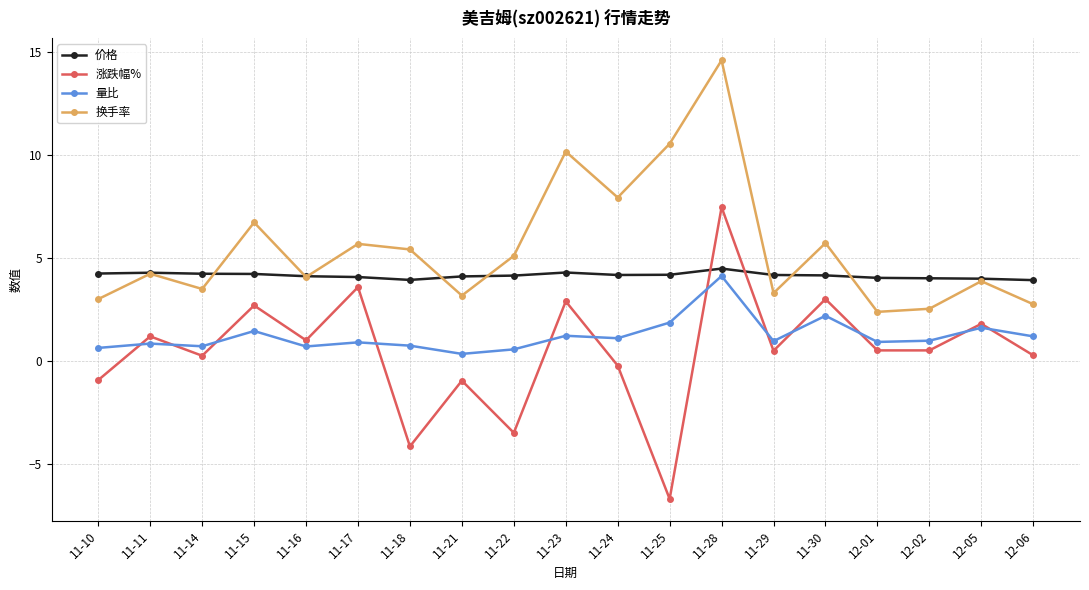

Which series has the largest range (max minus min)?

涨跌幅%